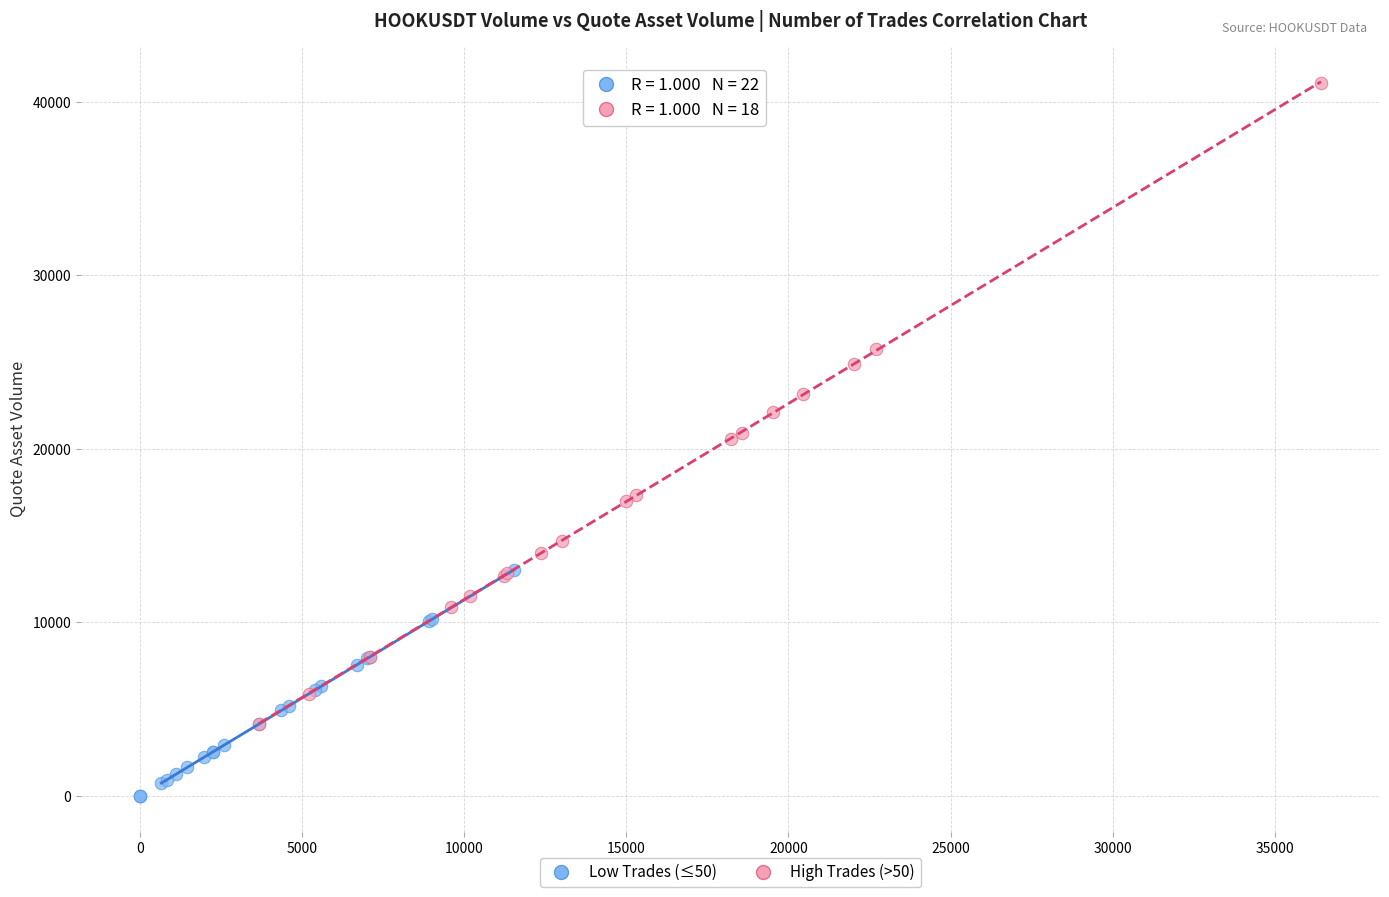

Which series has the largest Y range (max minus min)?

High Trades (>50)